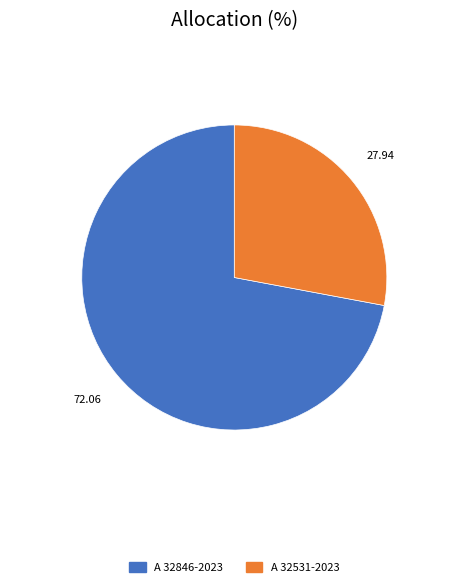

Do A 32531-2023 and A 32846-2023 together represent more than half of the pie?

Yes